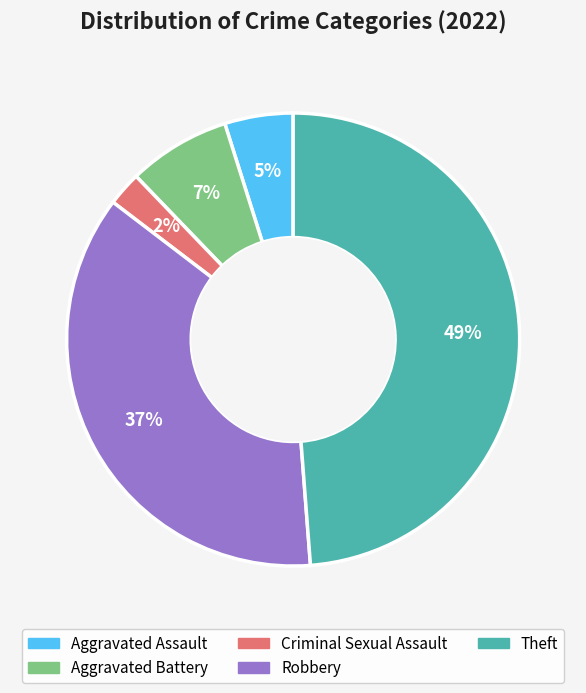

To the nearest percent, what is the average slice percentage?

20%